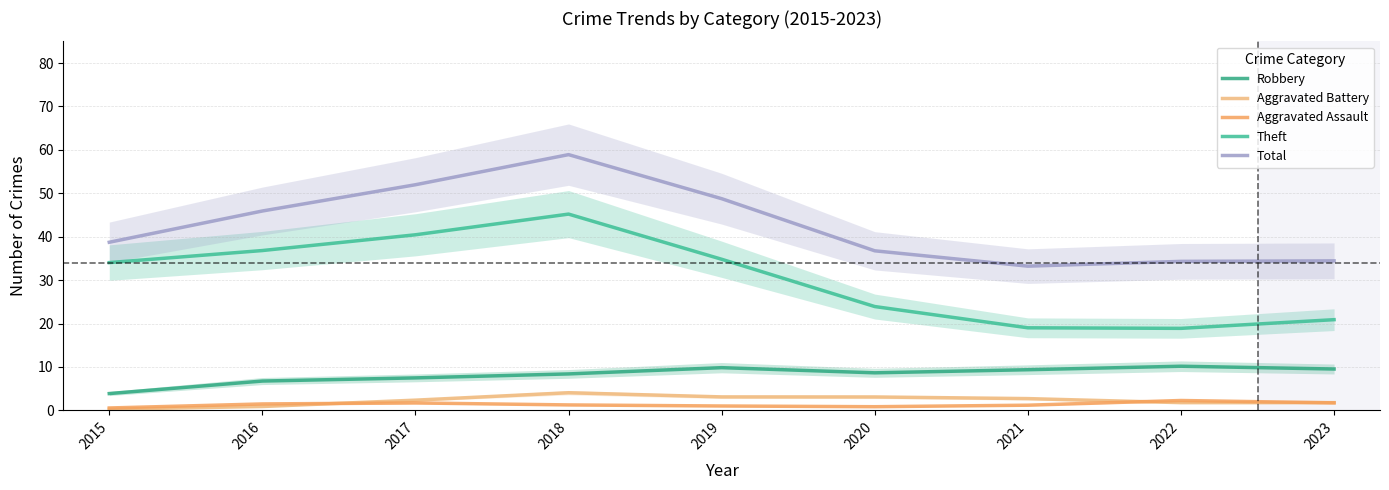

How many categories are shown in the chart?

9